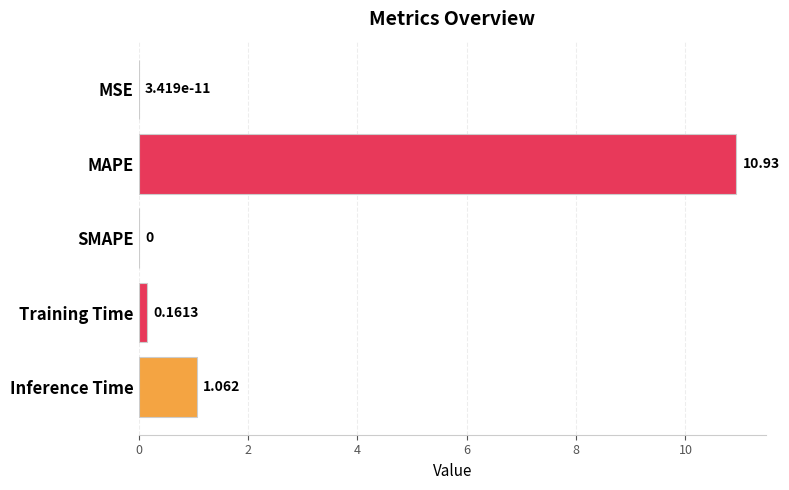

At which label is the value closest to 5?

Inference Time